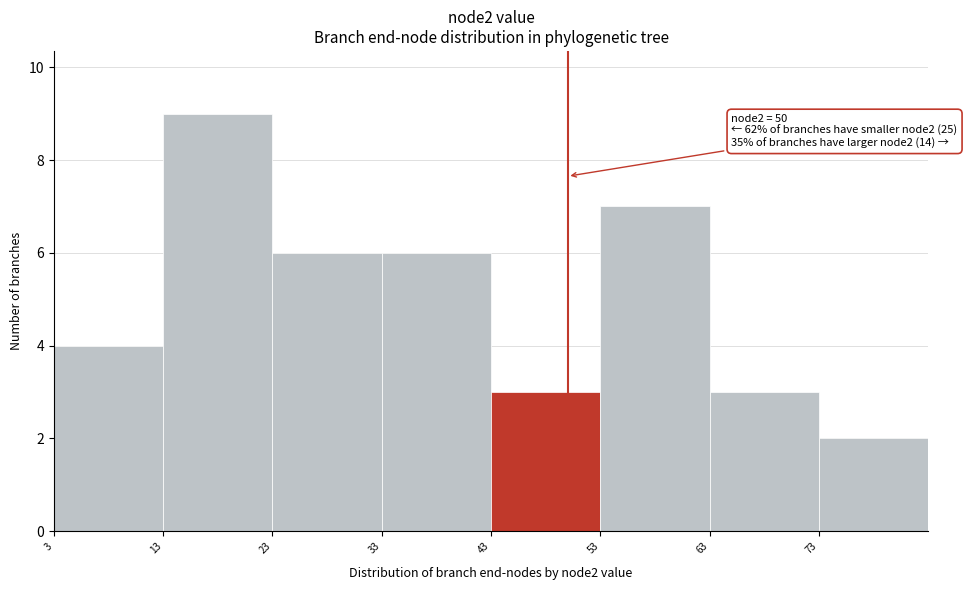

Over which range of the x-axis is the bar tallest?

13 to 23